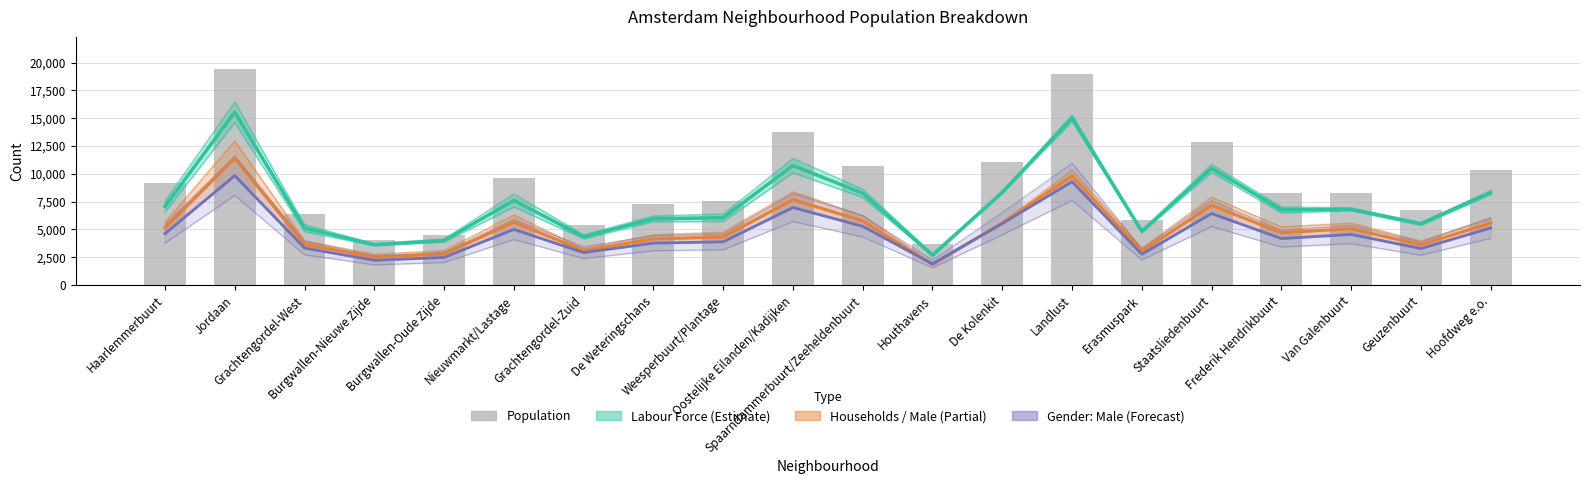

Is it true that Gender: Male (Forecast) equals 2211.8 at Geuzenbuurt?

False